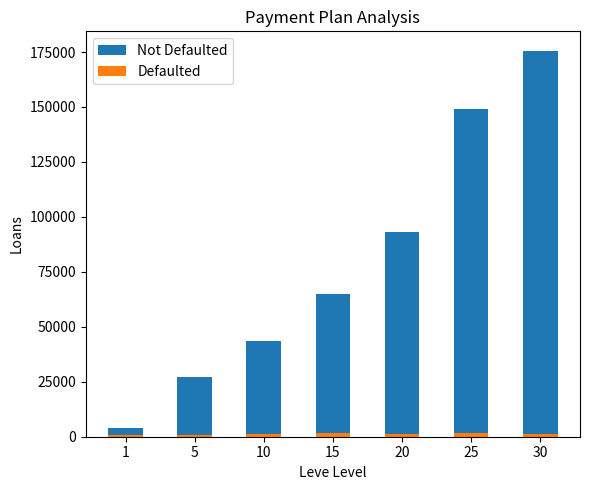

How many bars are there in each group?

2